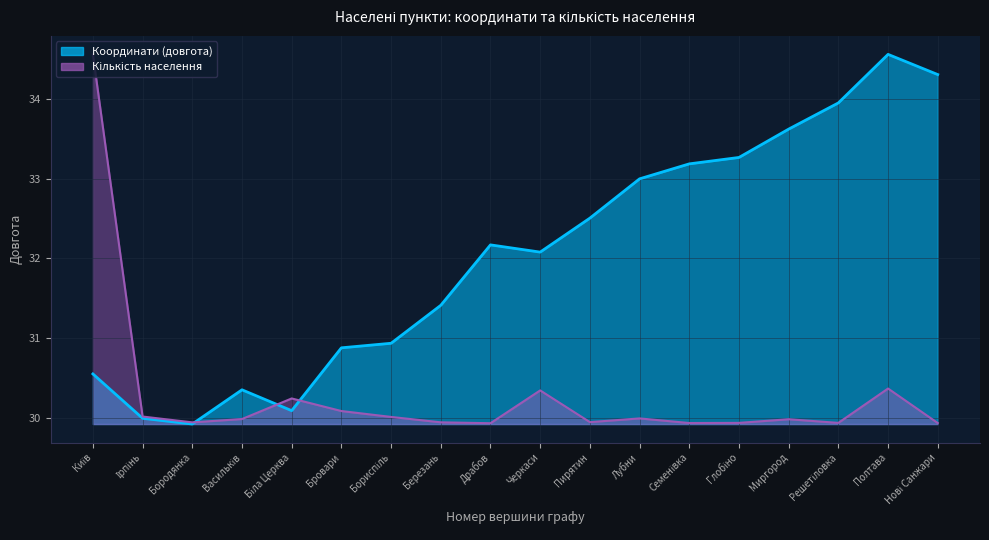

What is the average value of the Координати (довгота) series?

32.0